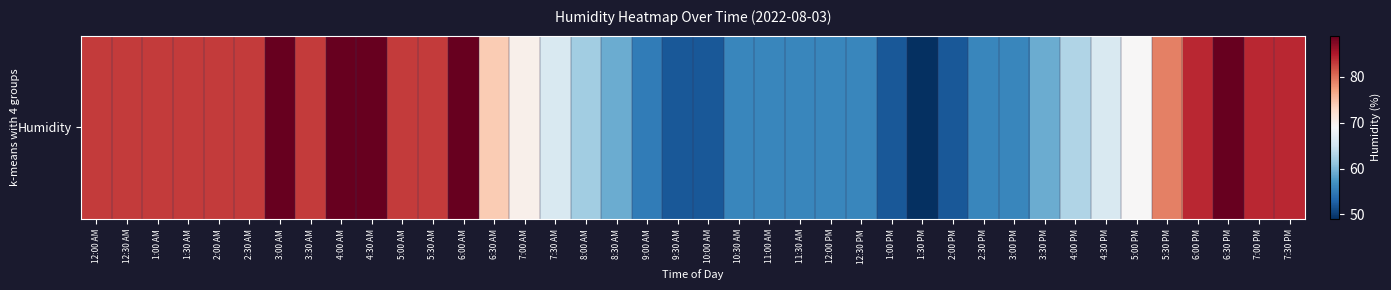

Reading left to right, extract all data points from this chart.

12:00 AM=83	12:30 AM=83	1:00 AM=83	1:30 AM=83	2:00 AM=83	2:30 AM=83	3:00 AM=89	3:30 AM=83	4:00 AM=89	4:30 AM=89	5:00 AM=83	5:30 AM=83	6:00 AM=89	6:30 AM=74	7:00 AM=70	7:30 AM=66	8:00 AM=62	8:30 AM=59	9:00 AM=55	9:30 AM=52	10:00 AM=52	10:30 AM=56	11:00 AM=56	11:30 AM=56	12:00 PM=56	12:30 PM=56	1:00 PM=52	1:30 PM=49	2:00 PM=52	2:30 PM=56	3:00 PM=56	3:30 PM=59	4:00 PM=63	4:30 PM=66	5:00 PM=69	5:30 PM=79	6:00 PM=84	6:30 PM=89	7:00 PM=84	7:30 PM=84